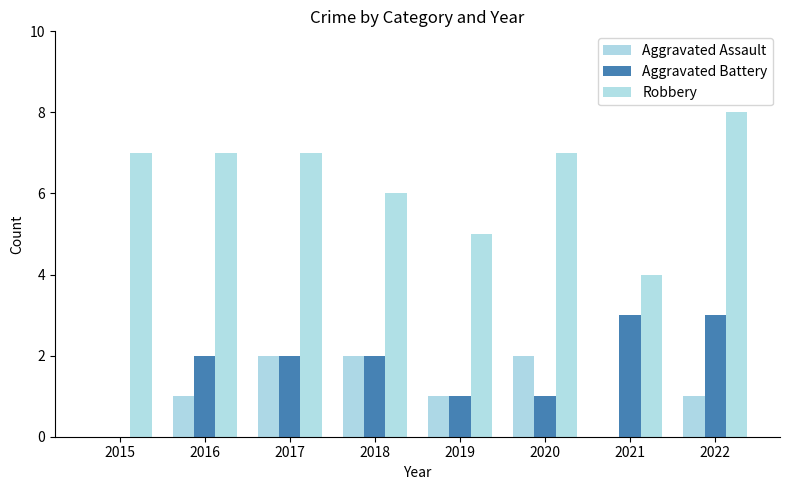

True or false: Aggravated Assault has a value of 1 at 2022.

True